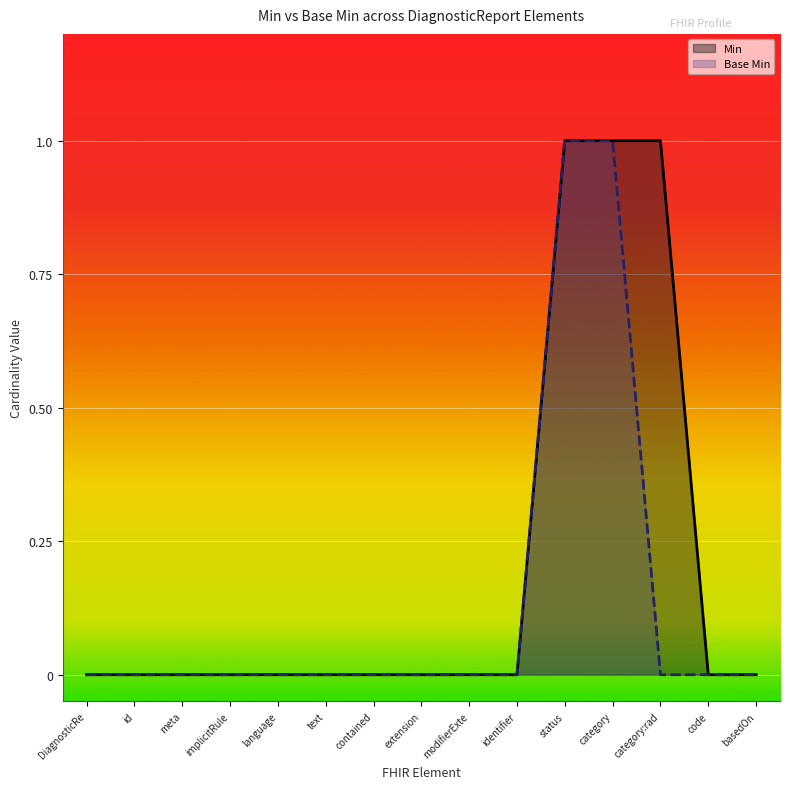

True or false: Base Min and Min intersect in this chart.

False